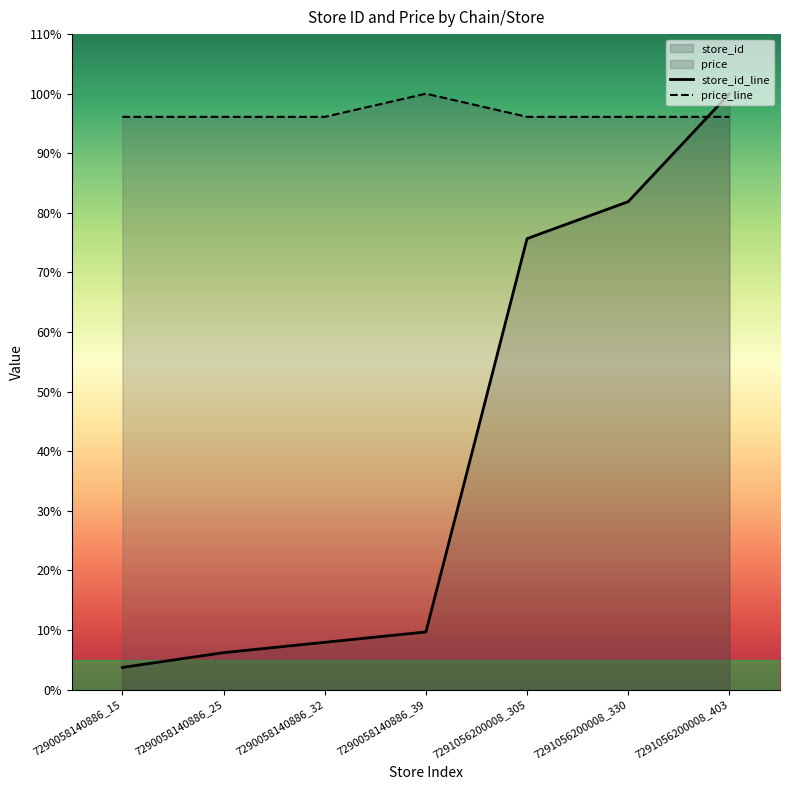

How many data points does each series have?

7